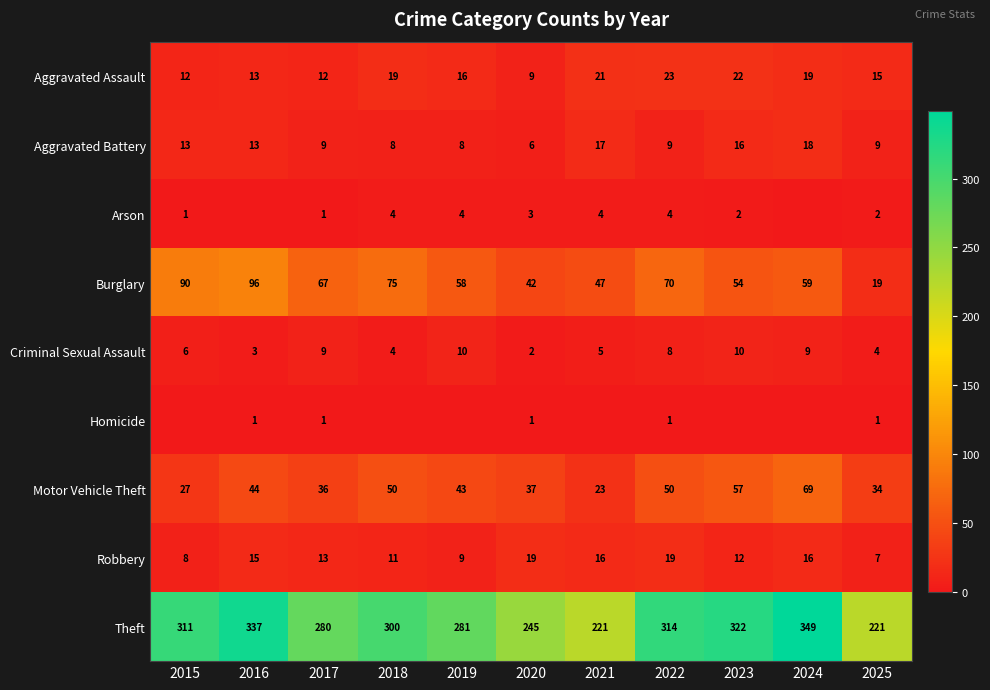

True or false: Theft has a value of 570 at 2023.

False